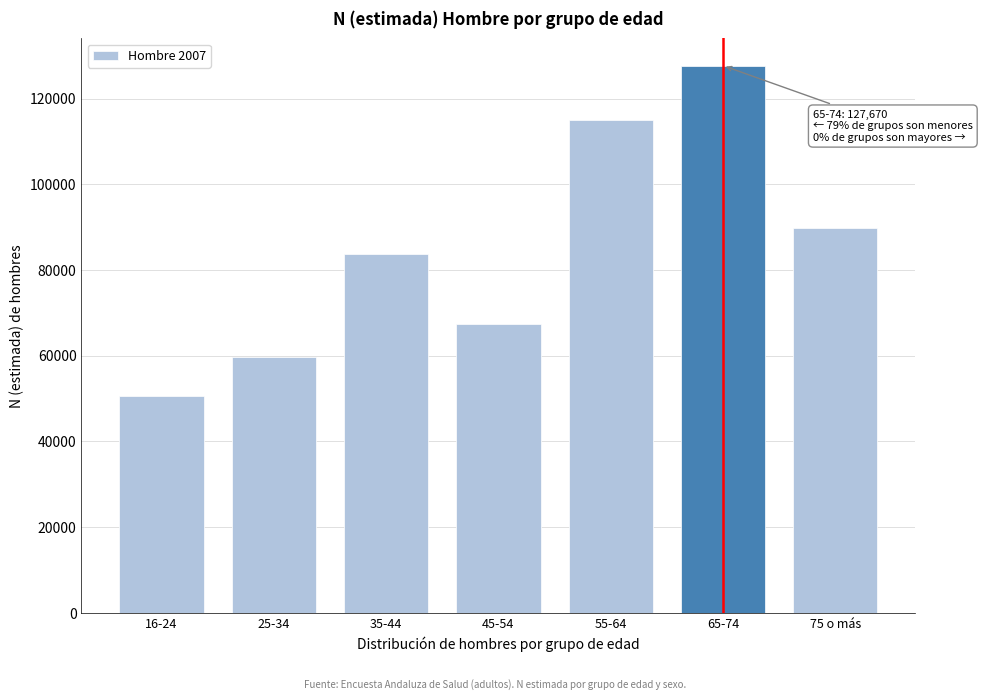

Reading left to right, list all the values displayed in this chart.

50616	59771	83621	67424	115042	127670	89896